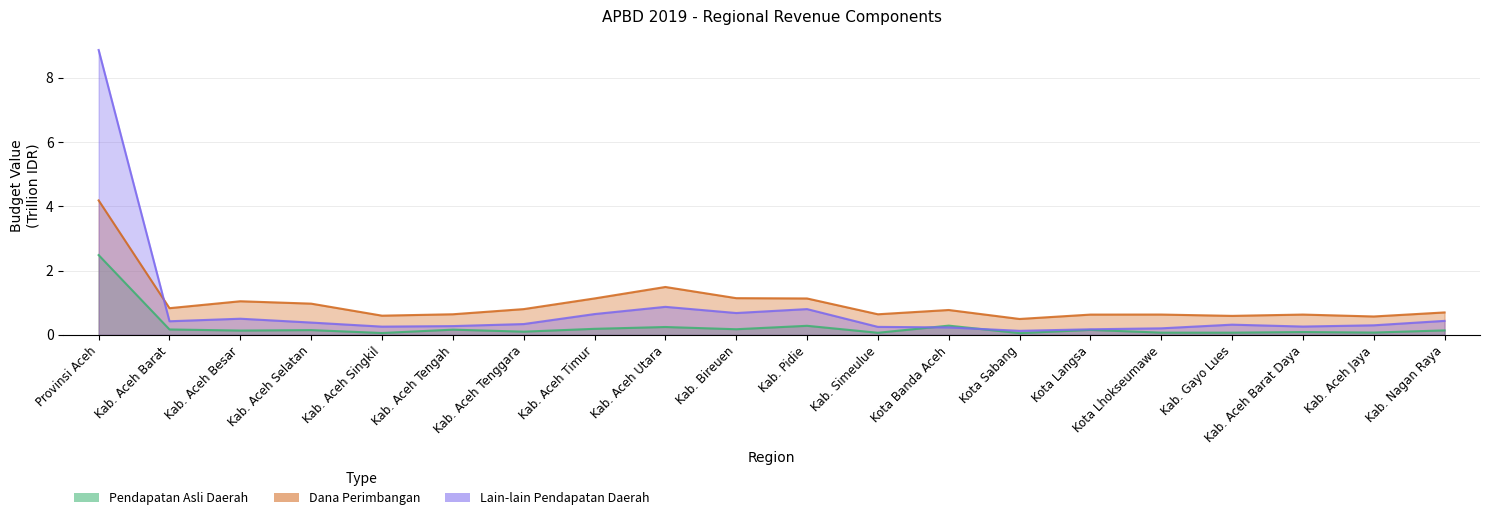

How many lines are shown in the chart?

3